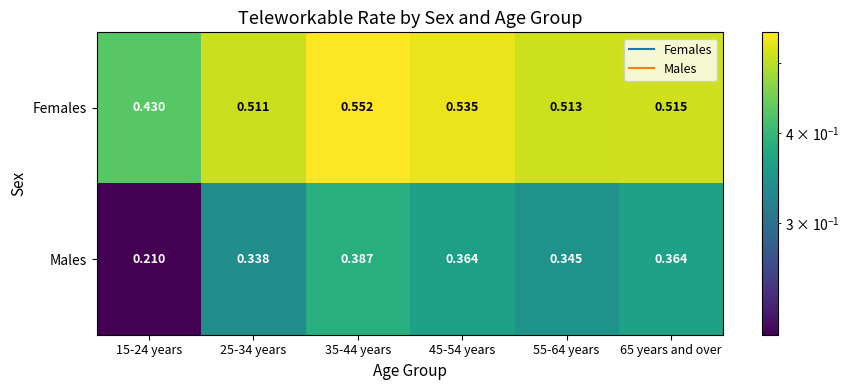

At 65 years and over, list the series in order from smallest to largest.

Males, Females